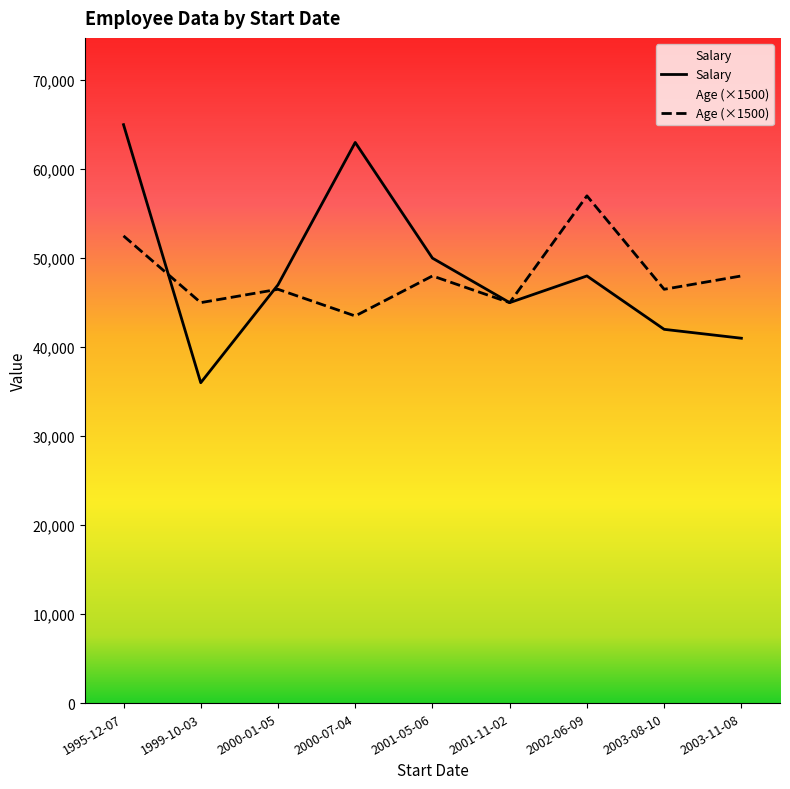

Is this an area chart (filled region under the line)?

No